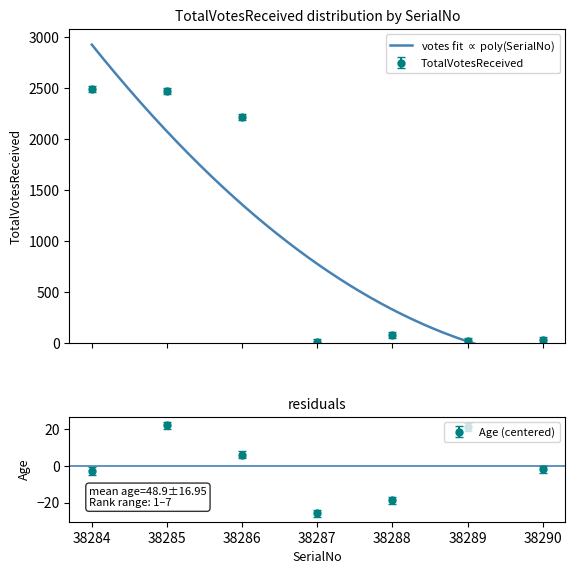

True or false: TotalVotesReceived has a value of 83.0 at 38288.

True